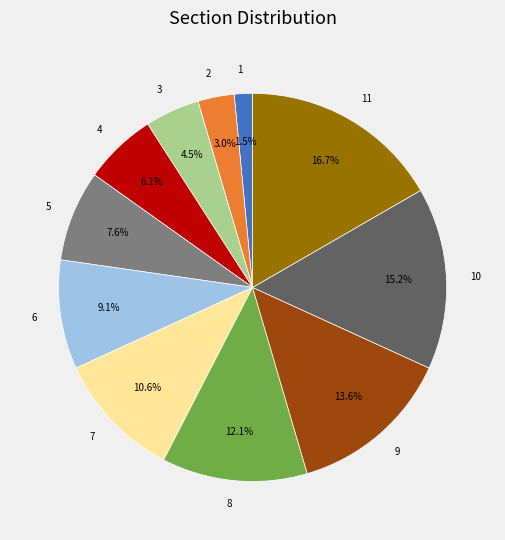

Which category has the smallest portion of the pie?

1